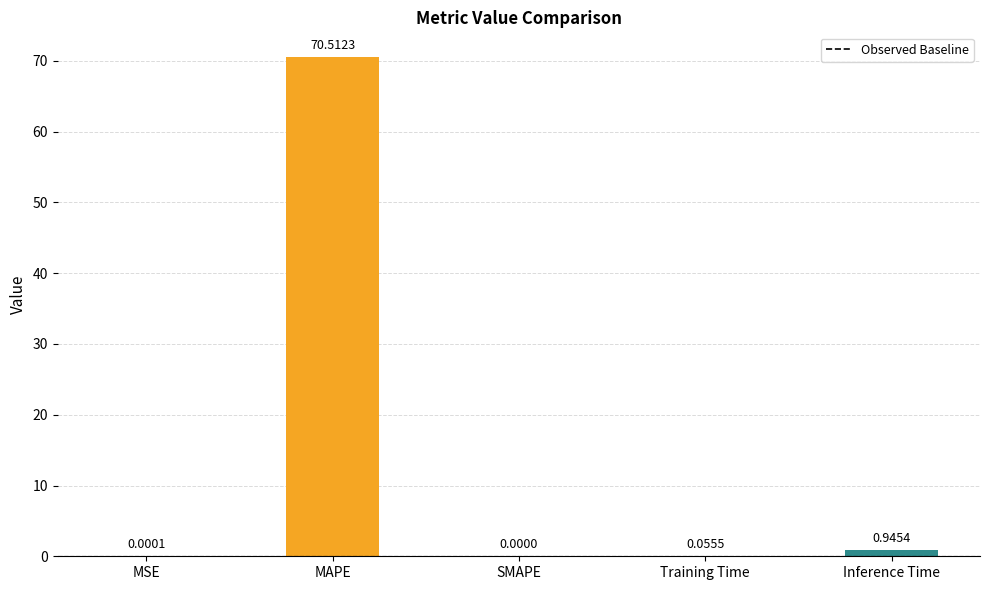

What is the sum of all values?

71.5